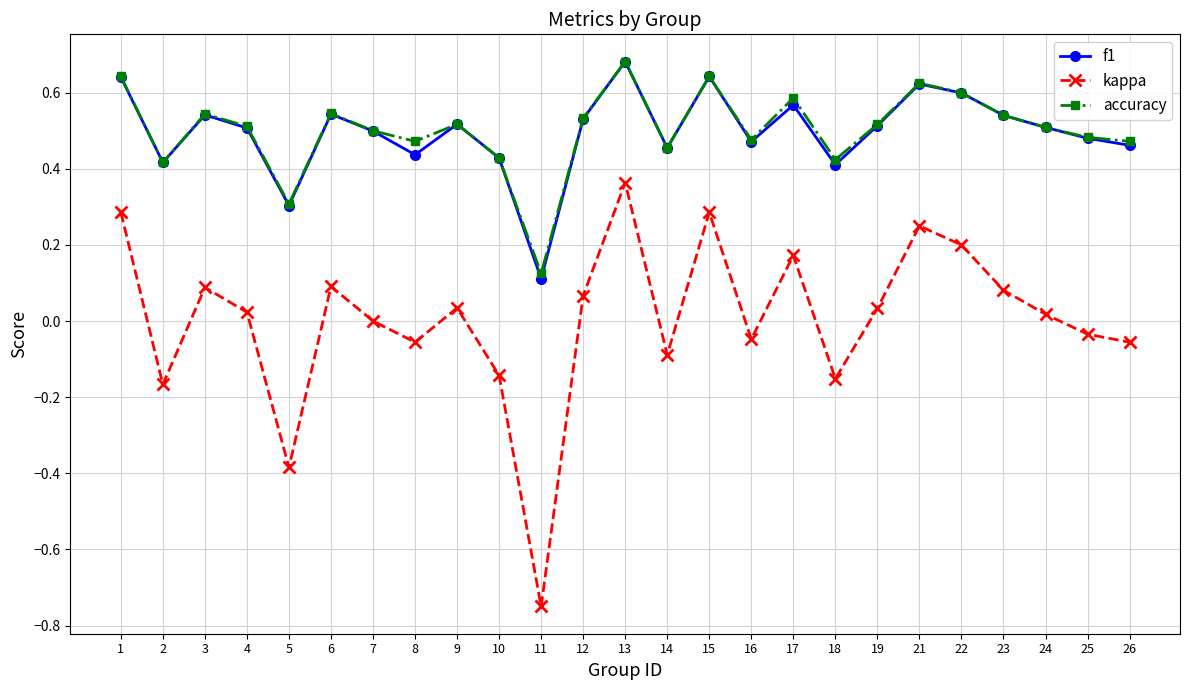

Where is the first local maximum for accuracy?

3